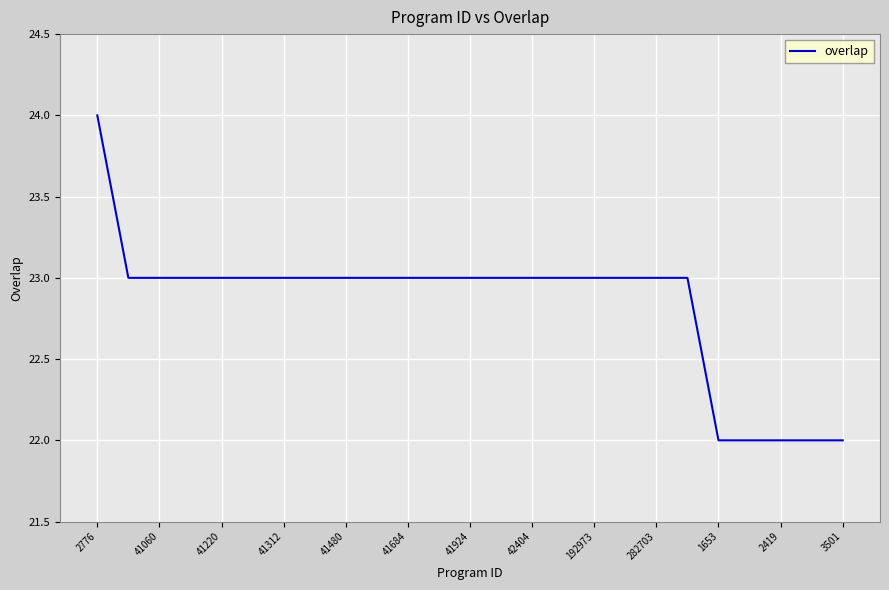

What is the maximum value shown in the chart?

24